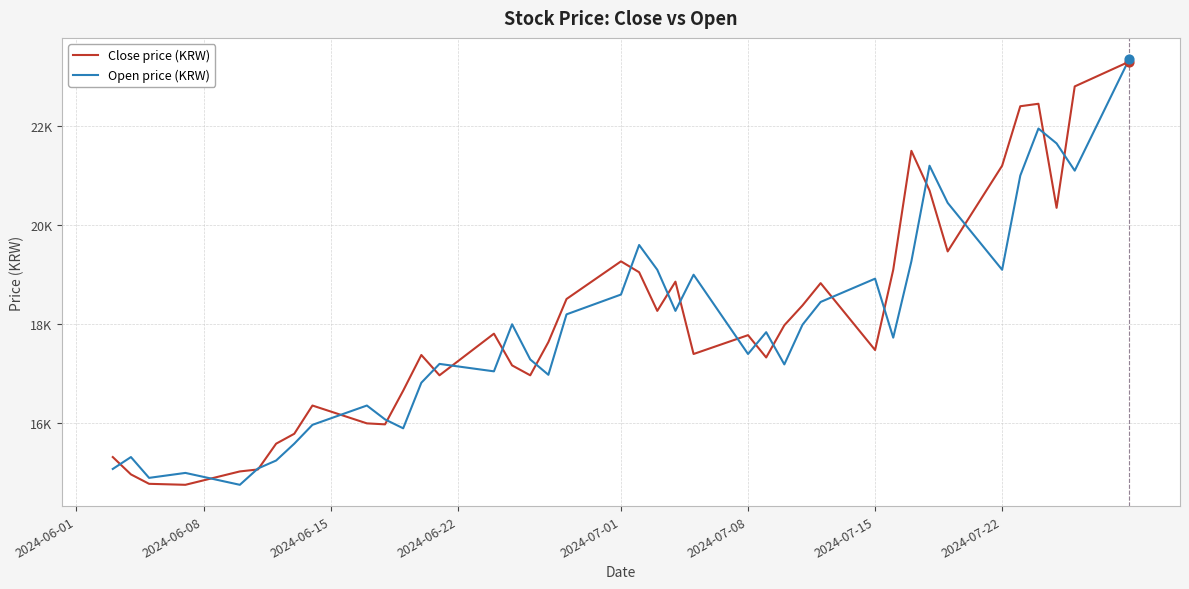

Is this an area chart (filled region under the line)?

No